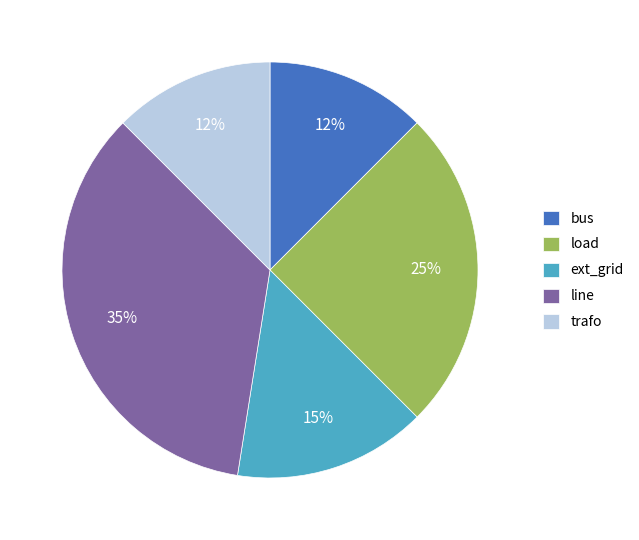

Is it true that load is 25% of the pie?

True